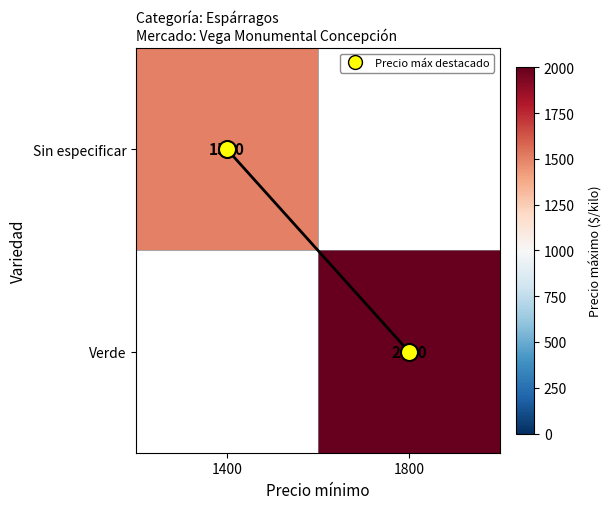

Is the value of Sin especificar at 1400 greater than the value of Verde at 1800?

No